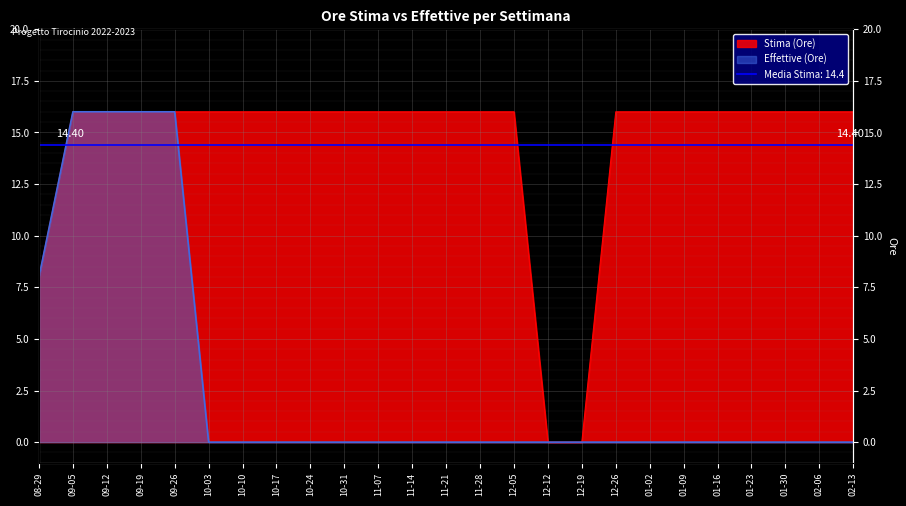

Rank the series by their maximum value, from highest to lowest.

Stima (Ore), Effettive (Ore)